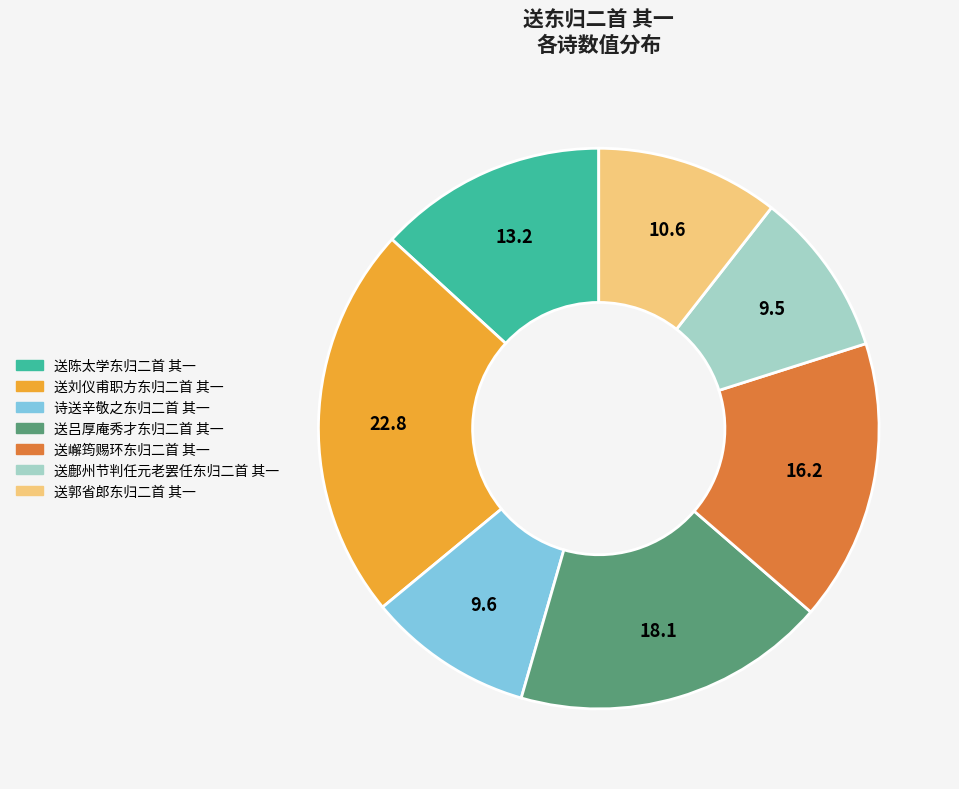

Which category has the biggest portion of the pie?

送刘仪甫职方东归二首 其一